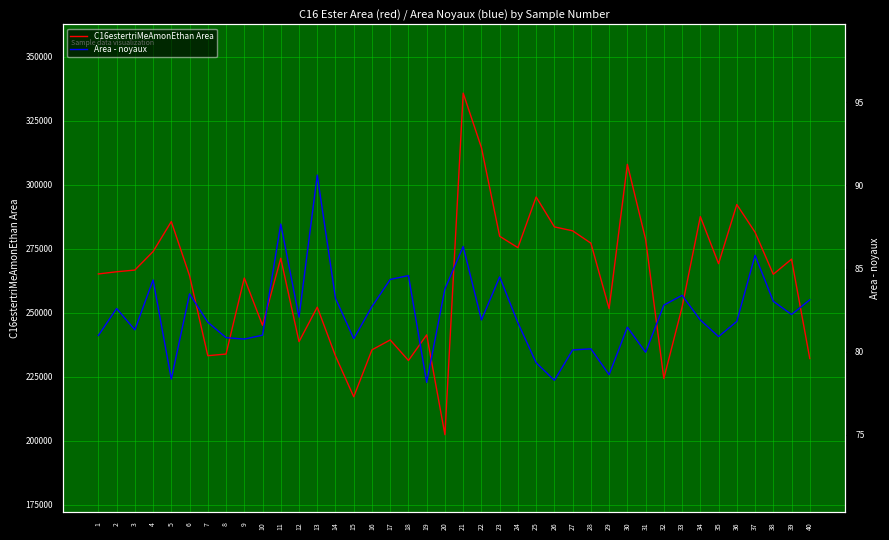

Between 29 and 39, which series saw the biggest shift?

C16estertriMeAmonEthan Area